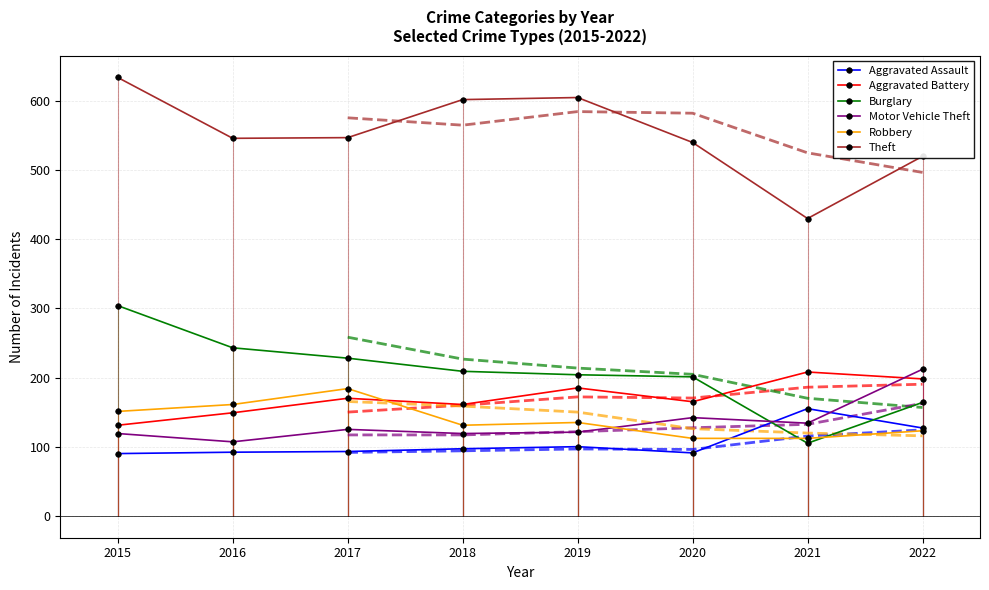

Which series has the largest total across all categories?

Theft